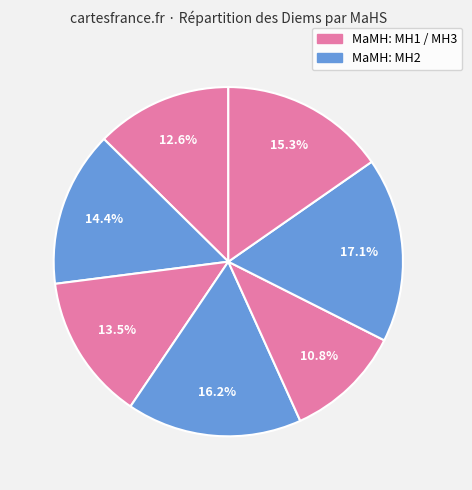

How many slices are in this pie chart?

7